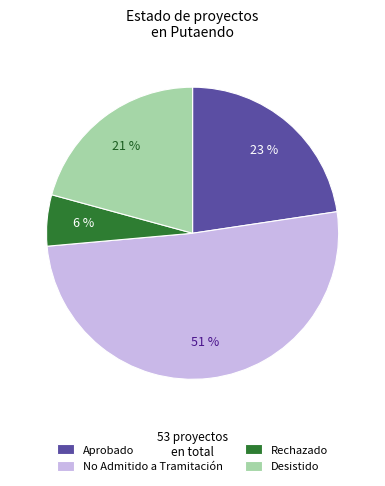

What is the smallest slice in the pie chart?

Rechazado